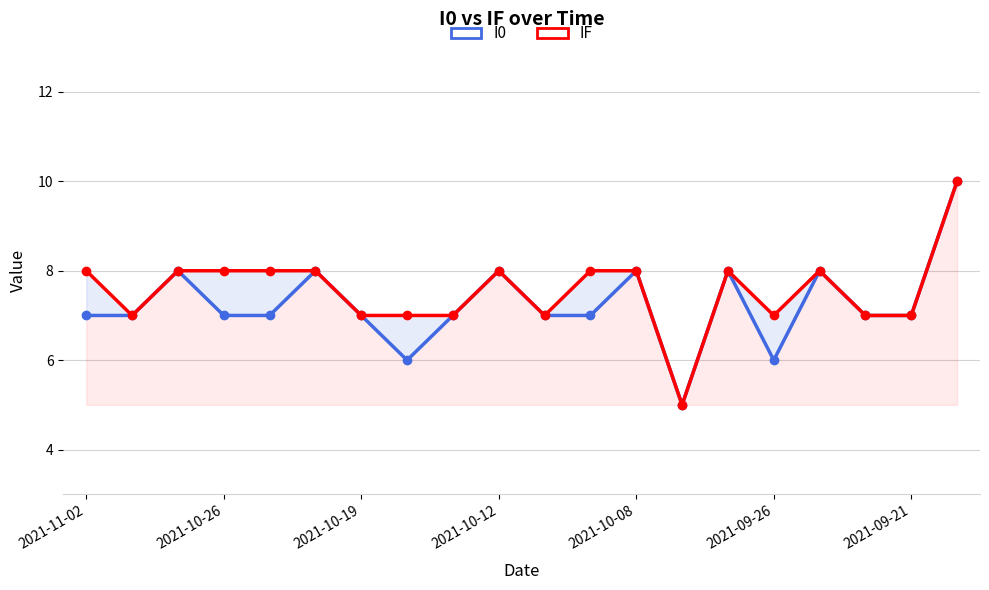

Reading left to right, list all the values displayed in this chart.

I0: 7	7	8	7	7	8	7	6	7	8	7	7	8	5	8	6	8	7	7	10
IF: 8	7	8	8	8	8	7	7	7	8	7	8	8	5	8	7	8	7	7	10